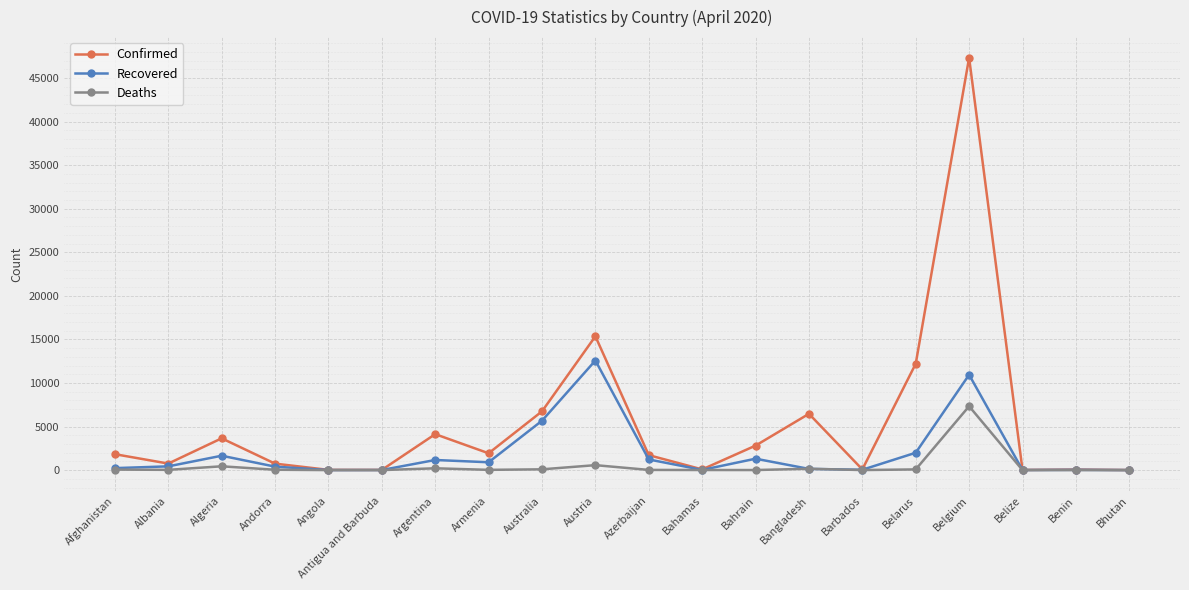

The Confirmed series shows 2371 at Argentina. True or false?

False